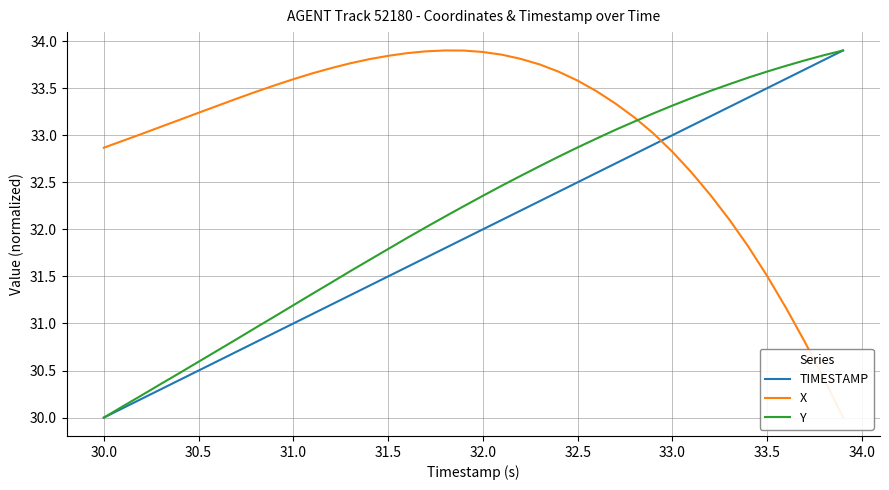

At which label does Y reach its minimum?

30.0